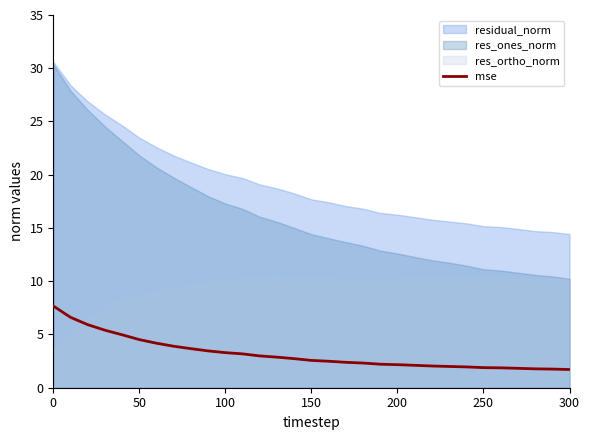

The value of mse at 150 is 2.6. True or false?

True